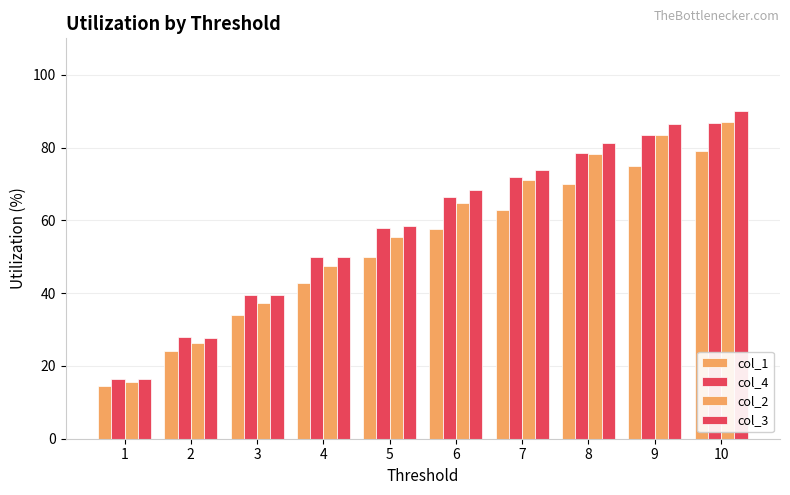

Is the value of col_4 at 4 greater than the value of col_1 at 3?

Yes